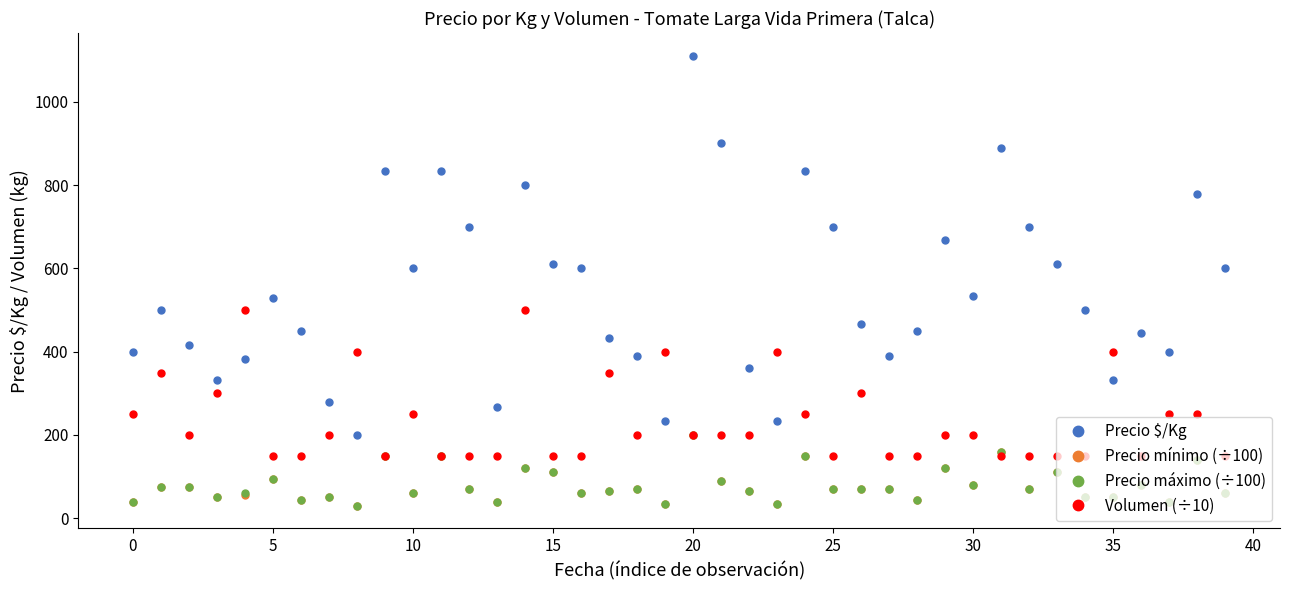

Which series has the largest total across all categories?

Precio $/Kg